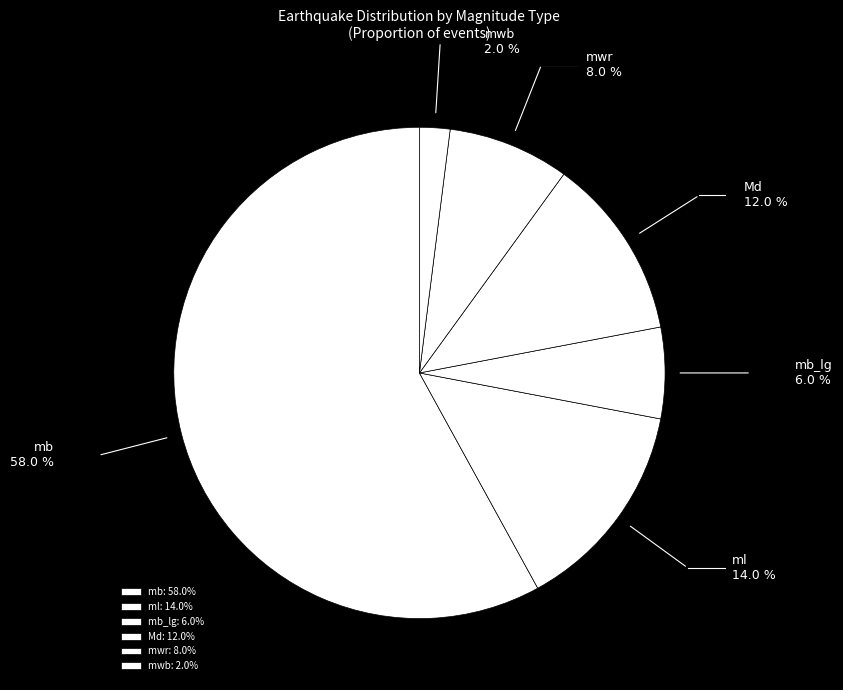

Does any single category account for the majority?

Yes